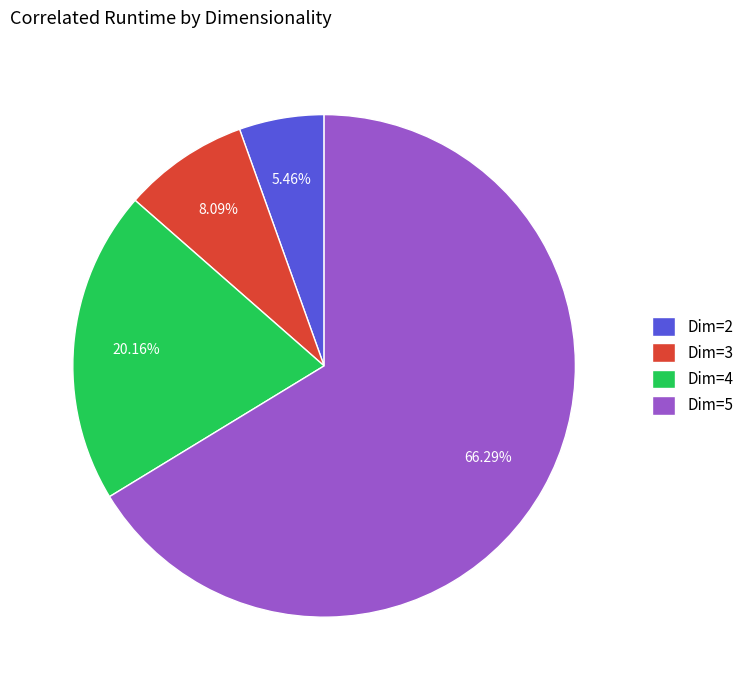

Is there any slice that represents more than half of the pie?

Yes